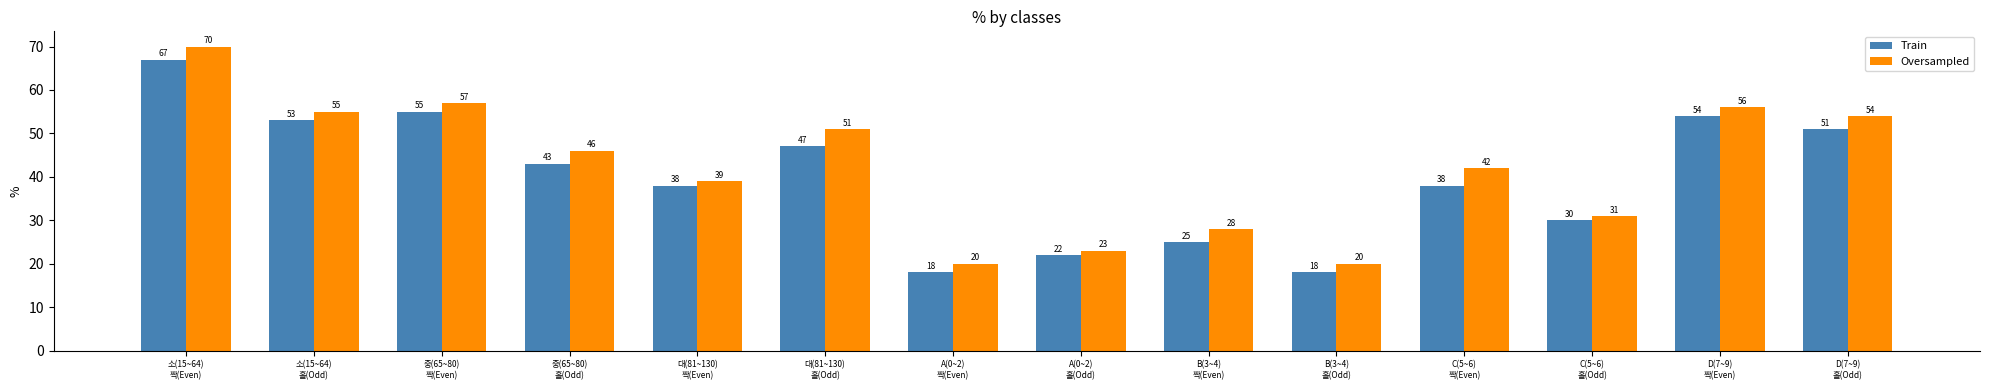

Reading left to right, extract all data points from this chart.

Train: 67	53	55	43	38	47	18	22	25	18	38	30	54	51
Oversampled: 70	55	57	46	39	51	20	23	28	20	42	31	56	54